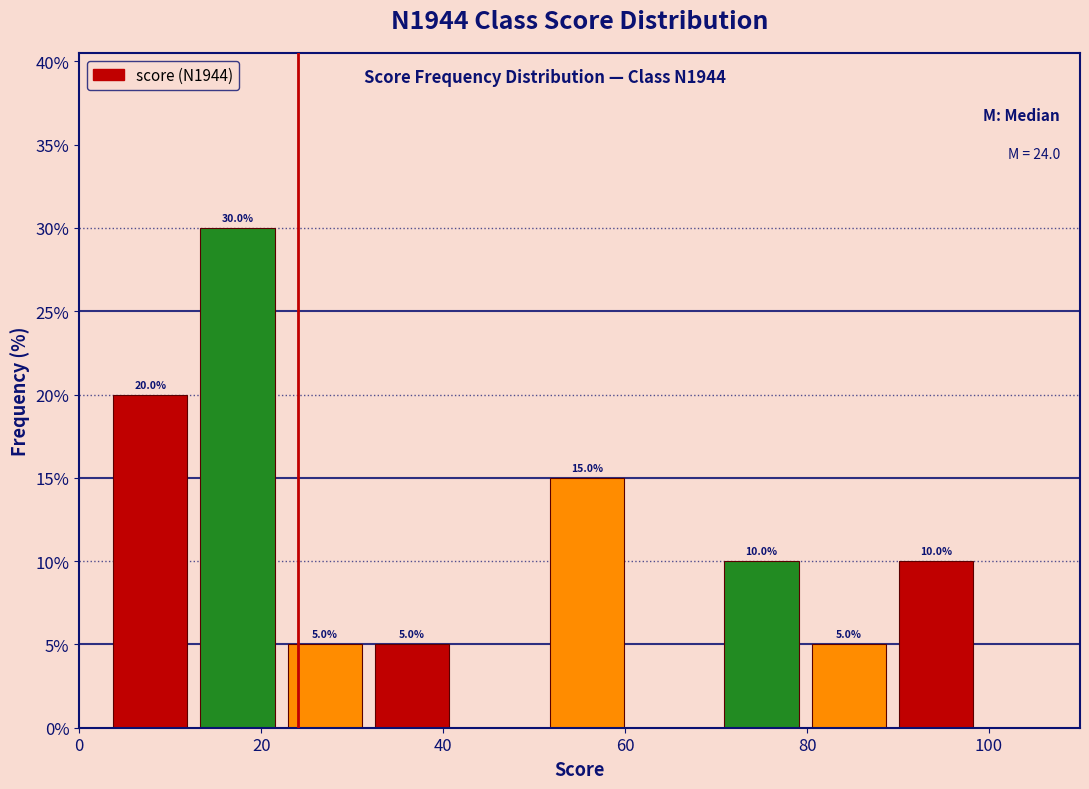

Which range on the x-axis has the tallest bar?

12.6 to 22.2